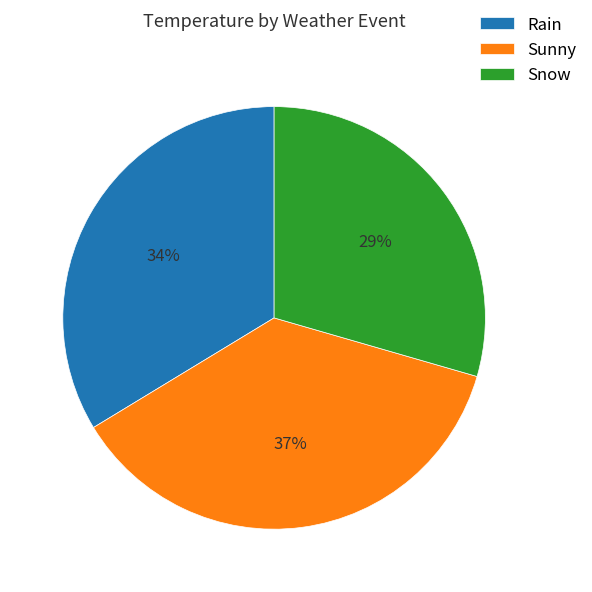

Which has a higher value, Snow or Sunny?

Sunny